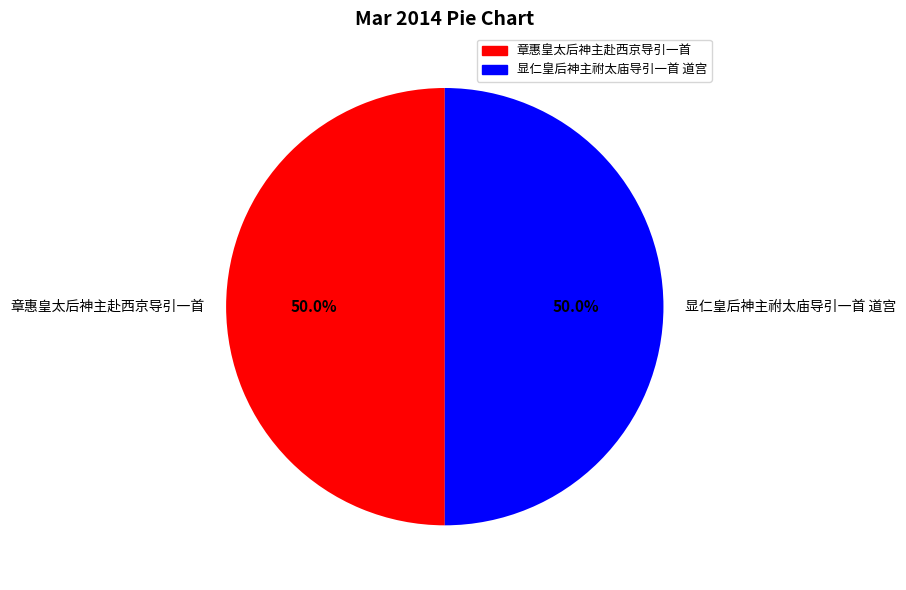

How many slices are in this pie chart?

2